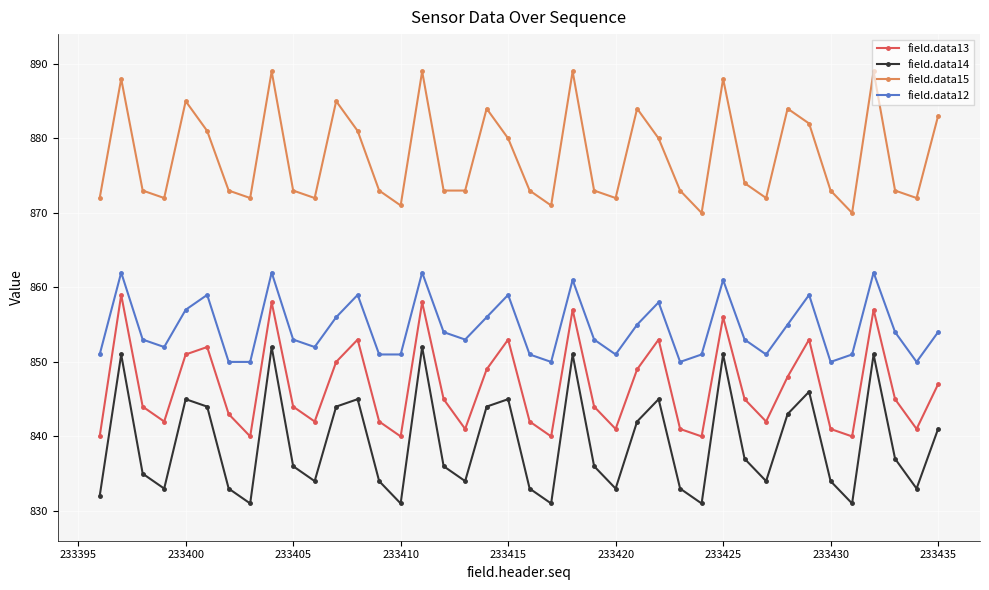

True or false: field.data14 has more than 1 points higher than both neighbors.

True